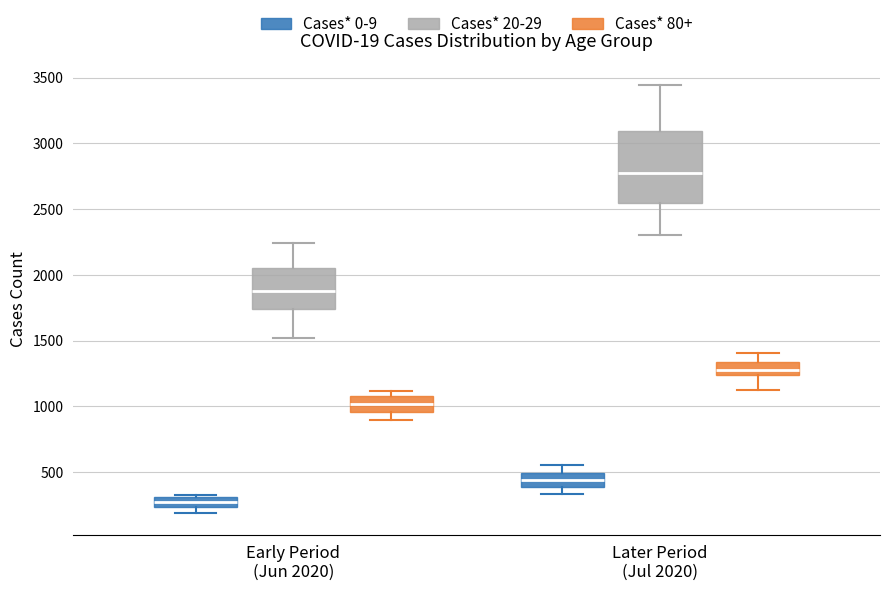

Where does the lower whisker of the box for Early Period (Jun 2020) (Cases* 80+) end on the y-axis? The values are not printed on the chart, so give them approximately, as read against the axis.

900